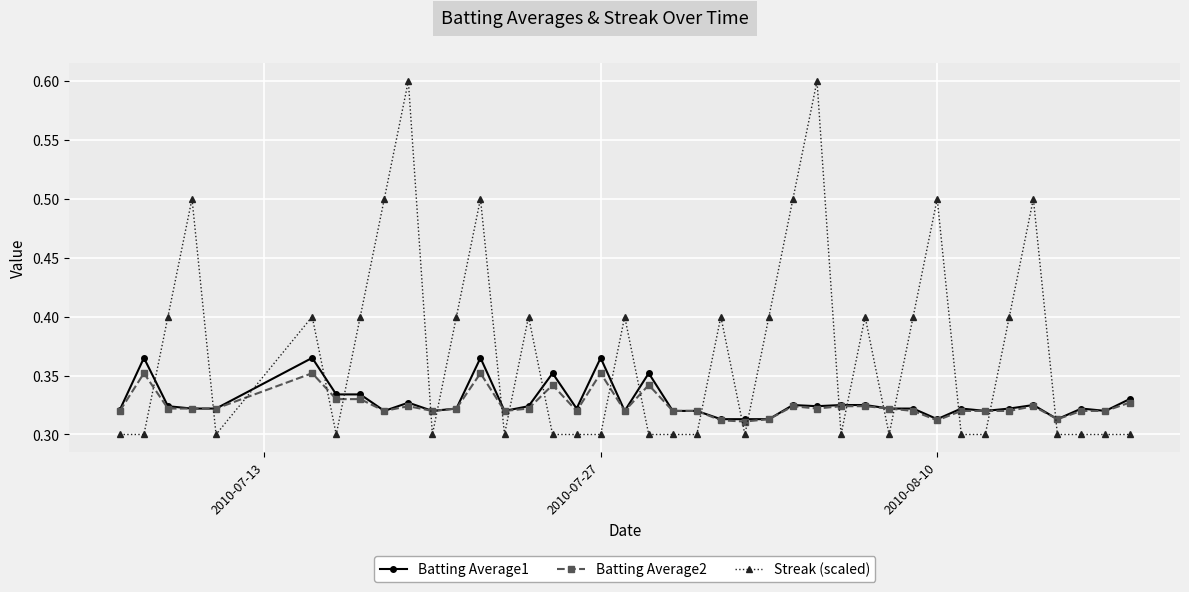

How many Batting Average2 values are between 0 and 1?

40